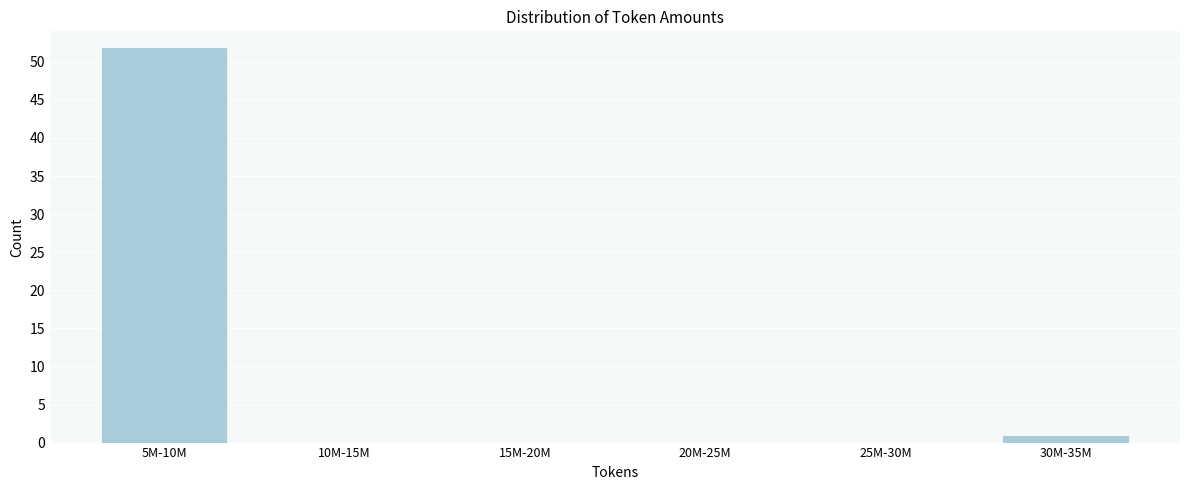

Reading right to left, extract all data points from this chart.

30M-35M=1	25M-30M=0	20M-25M=0	15M-20M=0	10M-15M=0	5M-10M=52